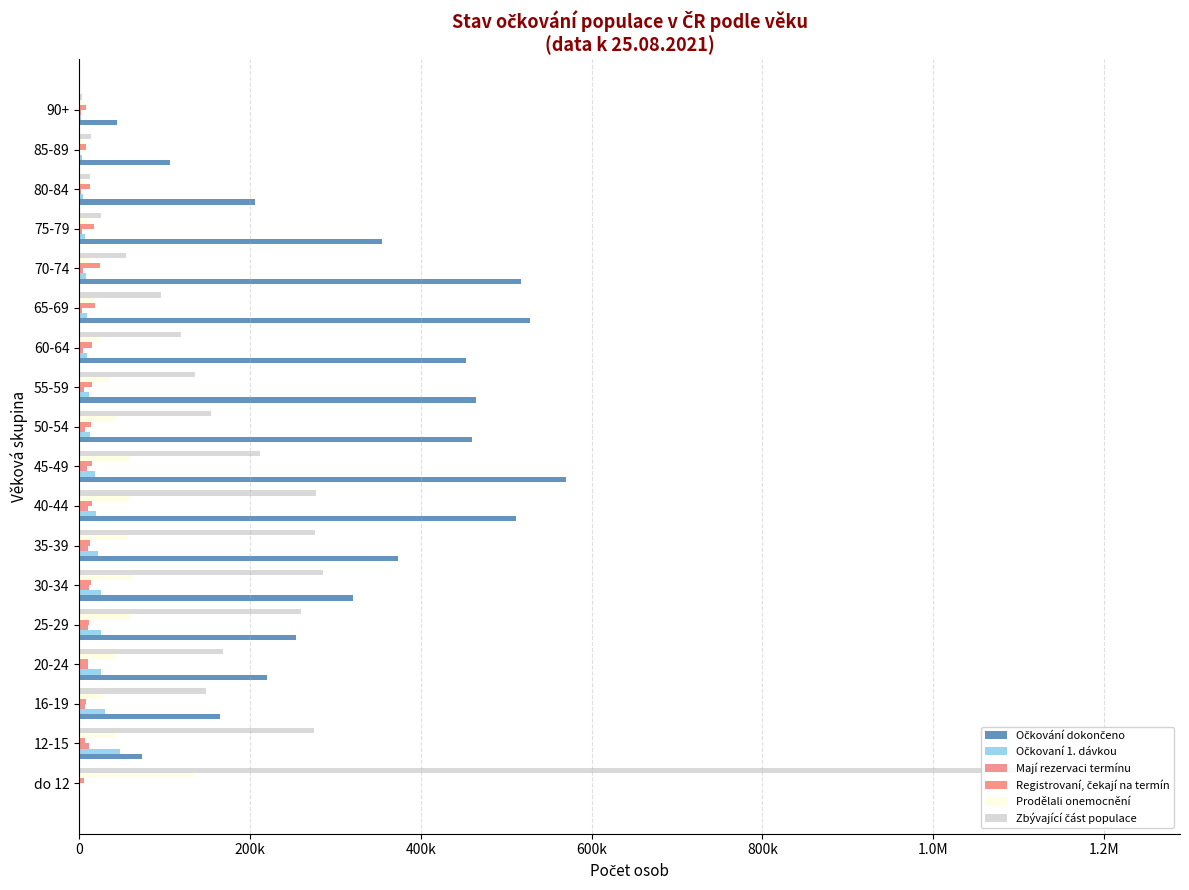

What is the highest value of the Prodělali onemocnění series?

134426